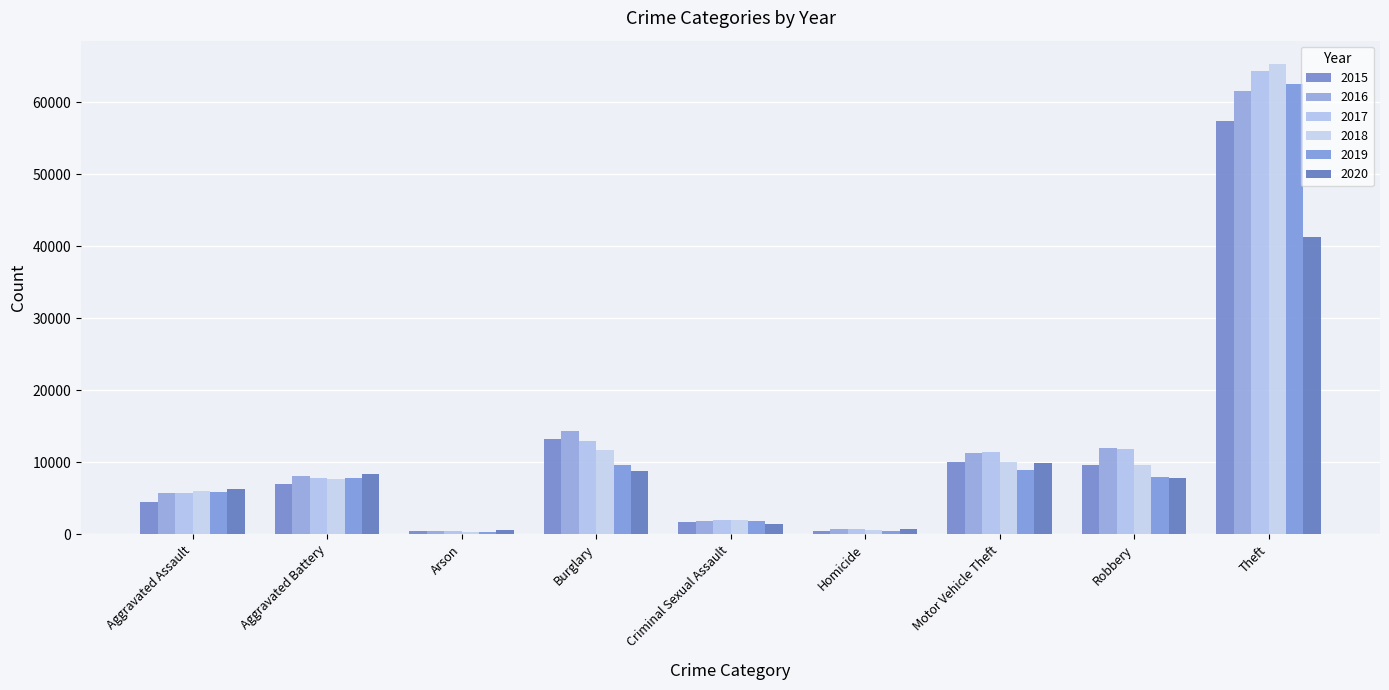

What is the highest value of the 2019 series?

62478